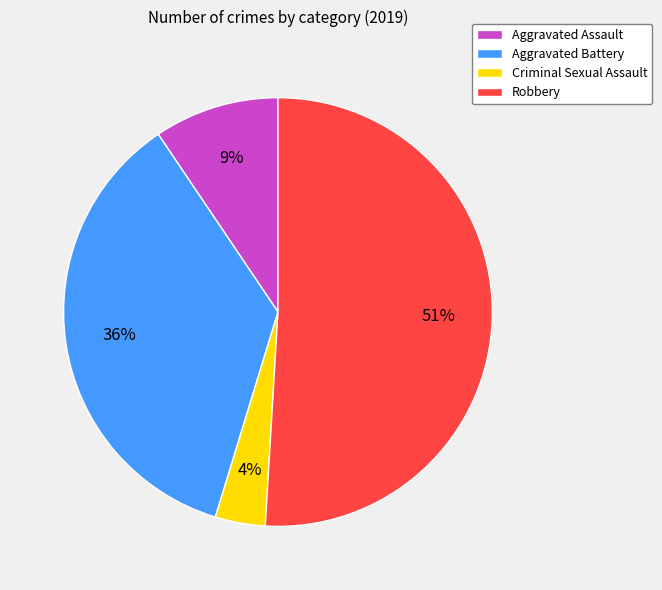

Which has a higher value, Aggravated Assault or Criminal Sexual Assault?

Aggravated Assault